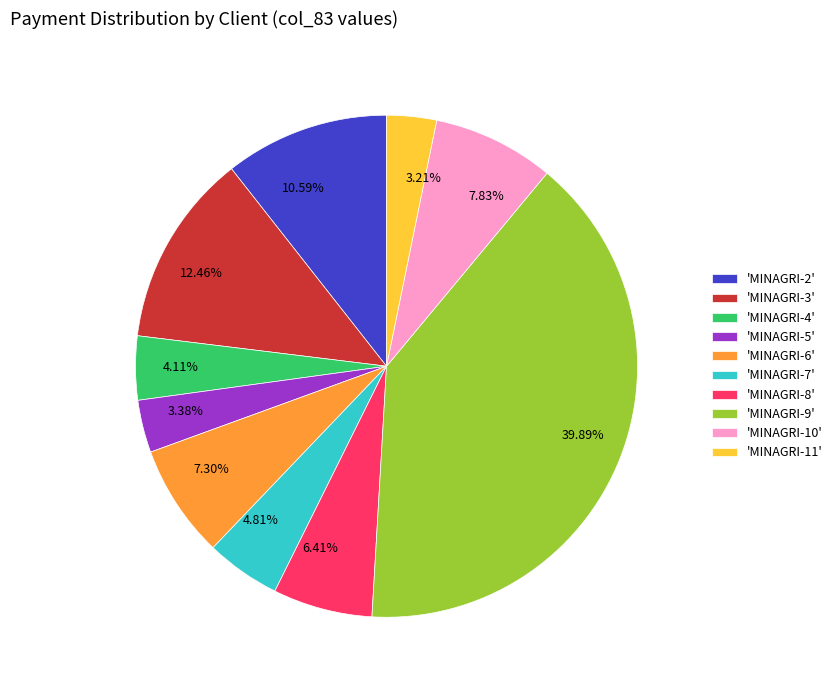

Is there a majority slice in this chart?

No